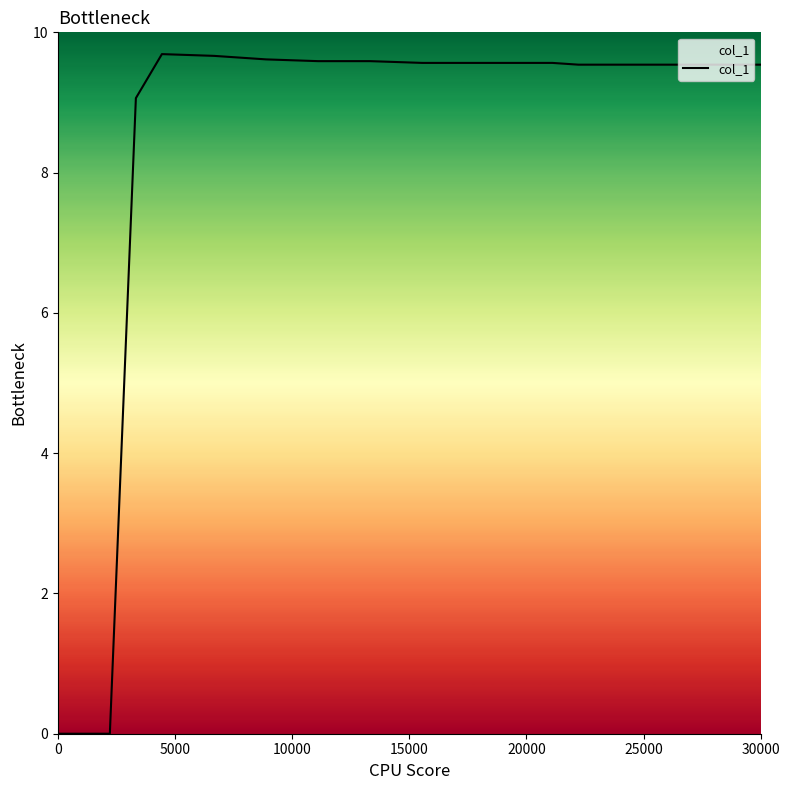

What is the greatest value displayed?

9.7